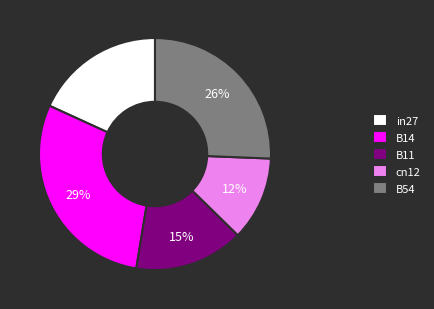

To the nearest percent, what percentage of the pie is B14?

29%